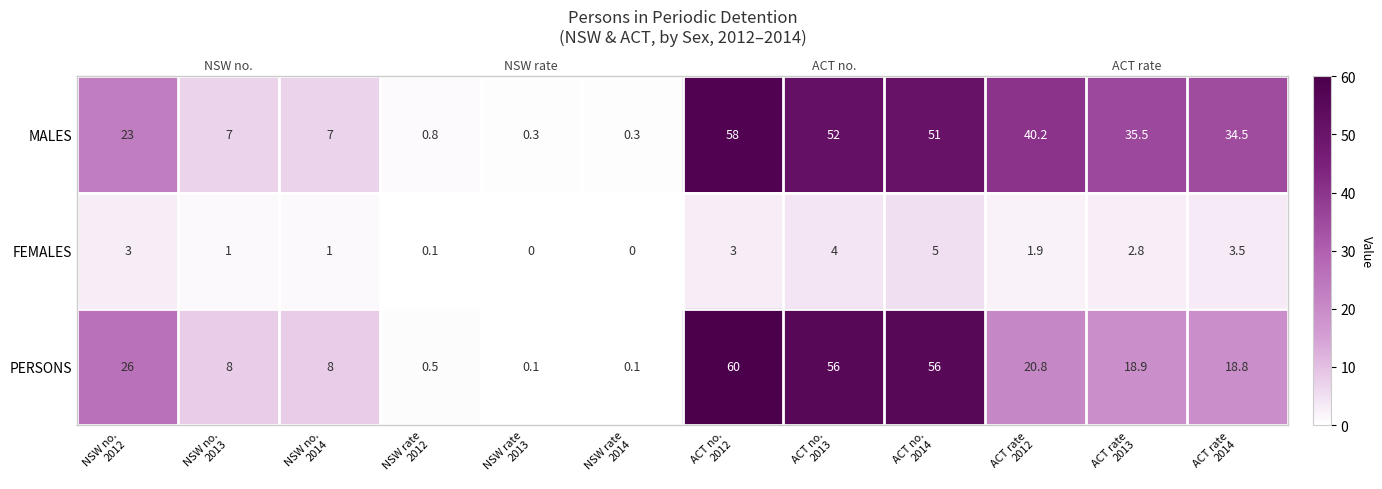

At how many categories does at least one series exceed 34?

6